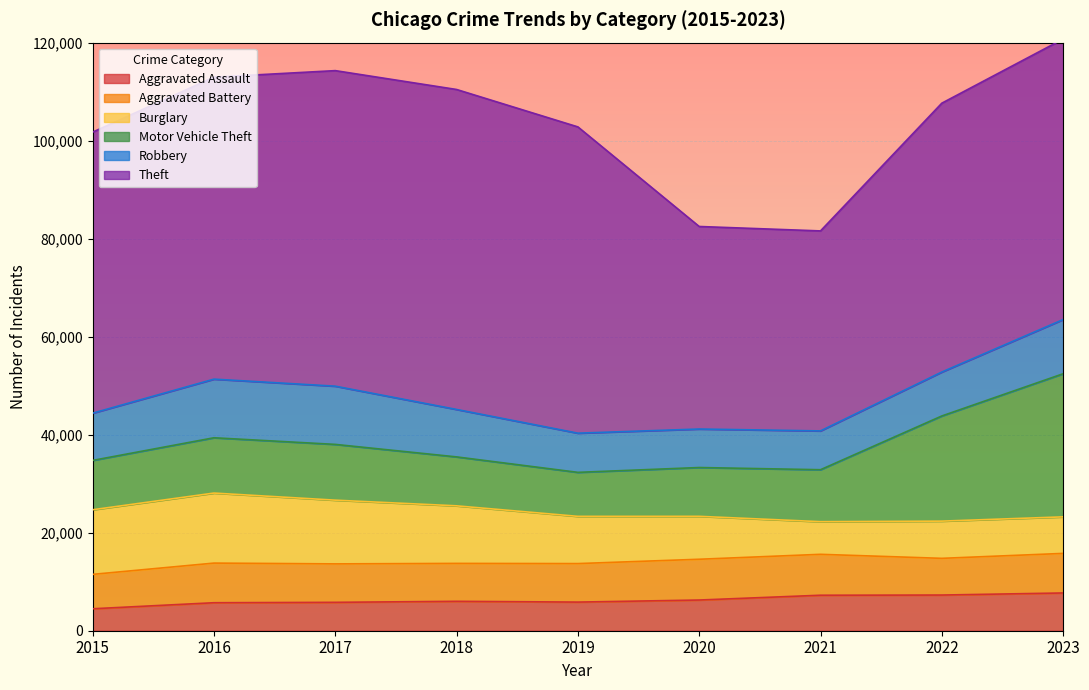

How many data points in Aggravated Battery are less than 7858?

4